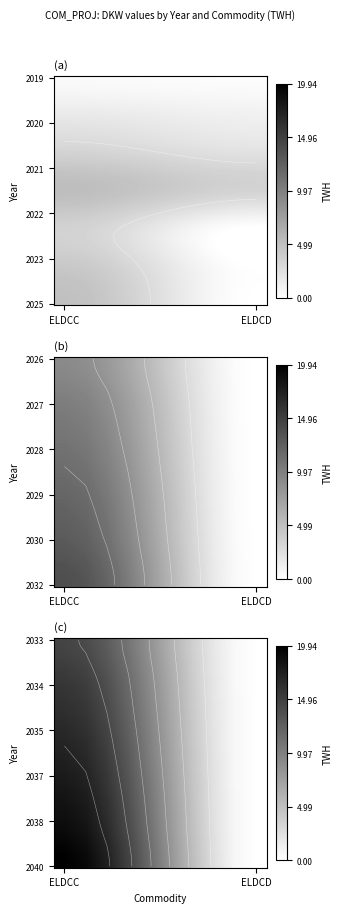

Rank the series at 1 from highest to lowest value.

2022, 2021, 2020, 2019, 2023, 2024, 2025, 2026, 2027, 2028, 2029, 2030, 2031, 2032, 2033, 2034, 2035, 2036, 2037, 2038, 2039, 2040